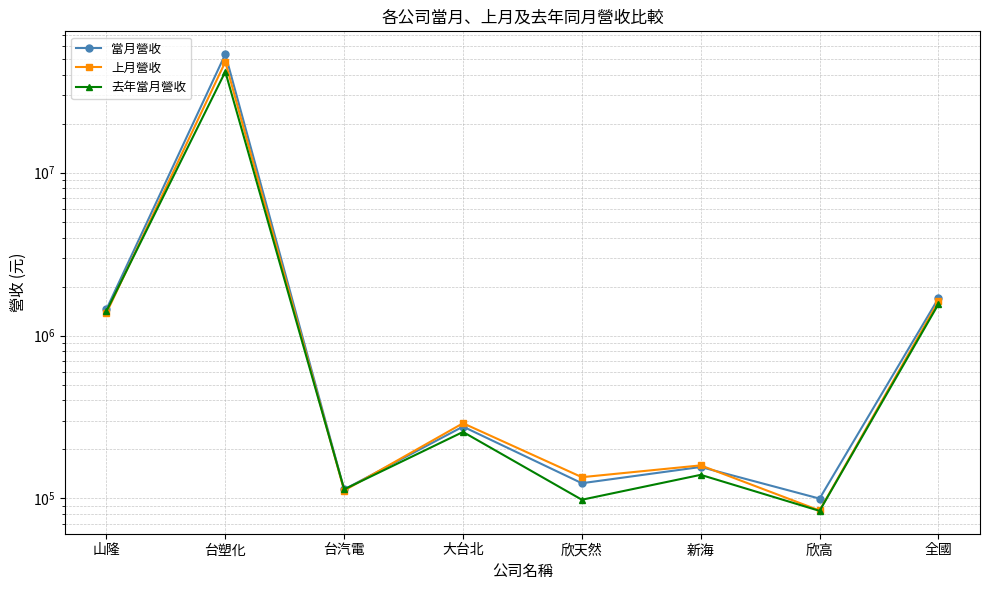

Reading right to left, extract all data points from this chart.

當月營收: 全國=1691965	欣高=99825	新海=156118	欣天然=124085	大台北=276286	台汽電=113611	台塑化=53421263	山隆=1452094
上月營收: 全國=1619573	欣高=84398	新海=159670	欣天然=135139	大台北=289702	台汽電=111855	台塑化=47903190	山隆=1376254
去年當月營收: 全國=1559891	欣高=83920	新海=139697	欣天然=98234	大台北=256122	台汽電=113778	台塑化=41696972	山隆=1413239